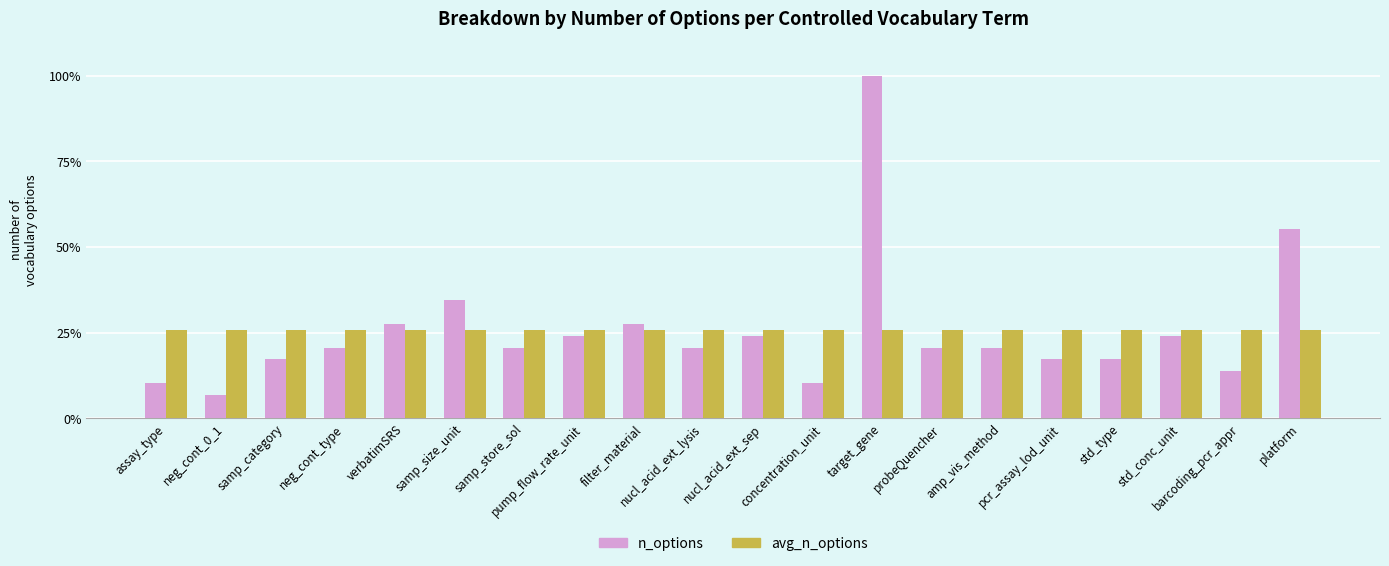

What is the highest value of the avg_n_options series?

25.7